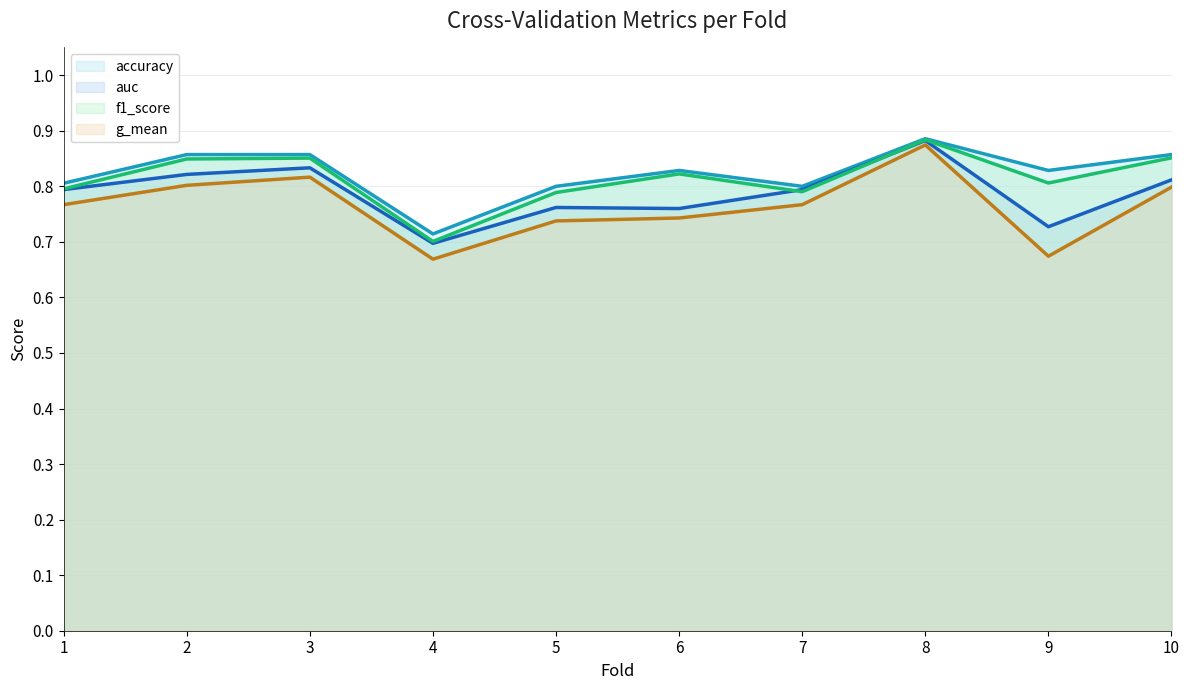

Is it true that g_mean (line) equals 0.2 at 6?

False